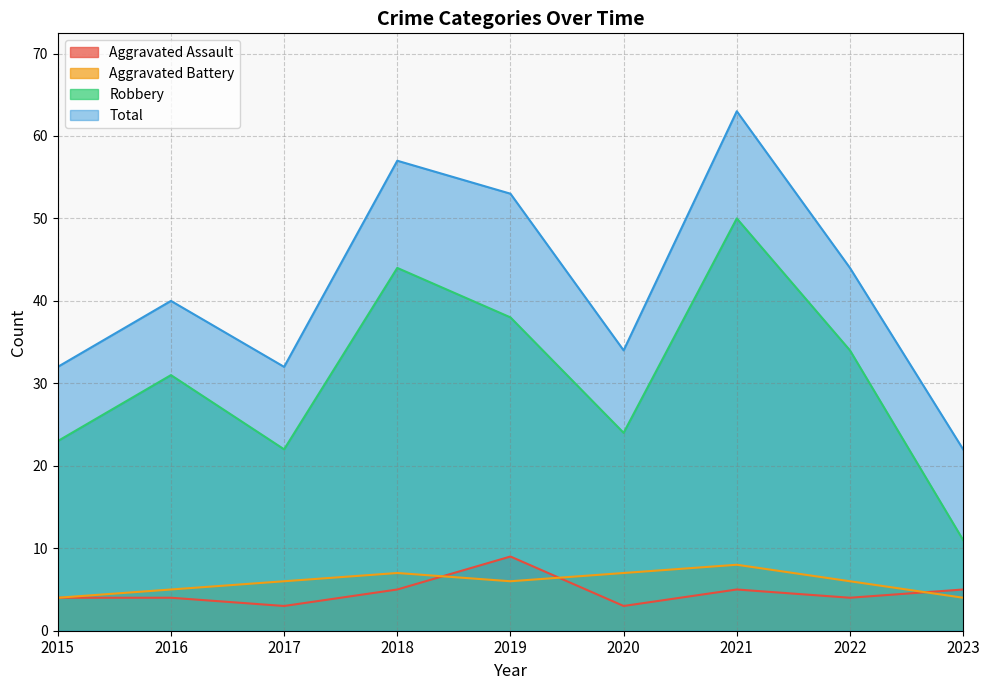

Which category has the highest value in the Aggravated Assault series?

2019